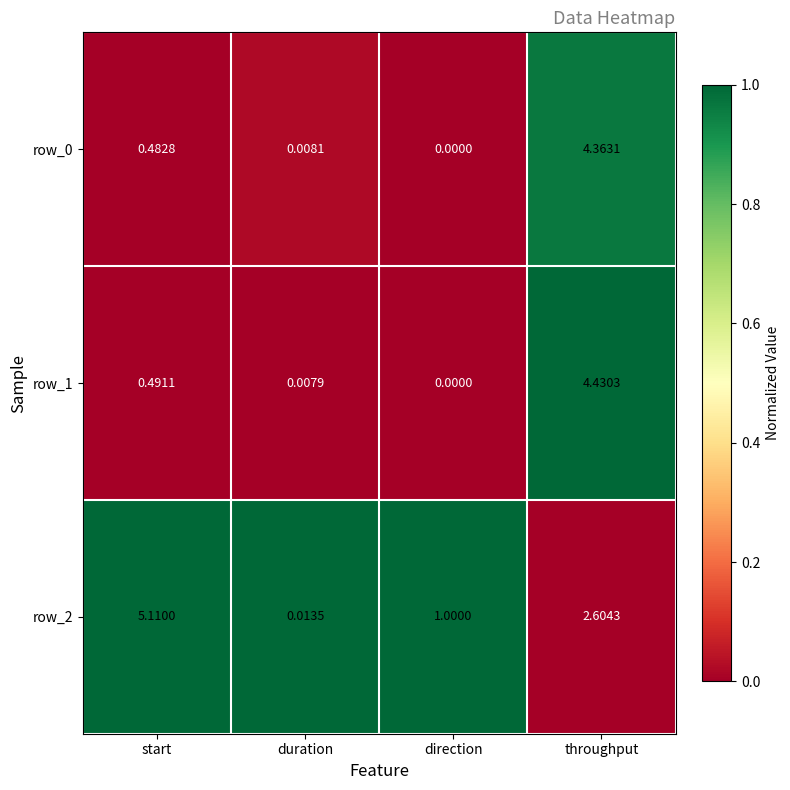

At which label does row_2 reach its minimum?

duration